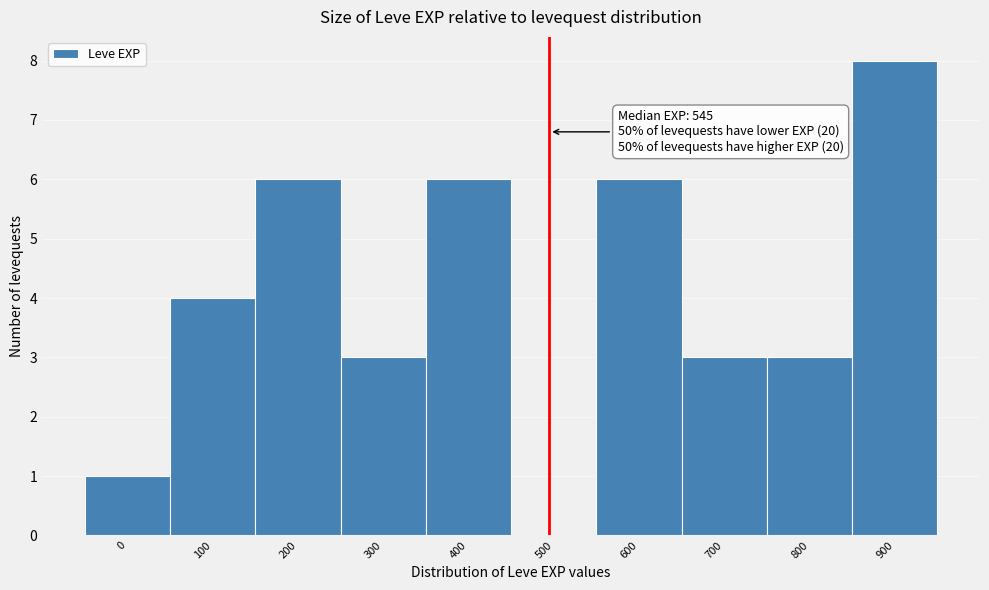

Reading left to right, list all the values displayed in this chart.

0=1	100=4	200=6	300=3	400=6	500=0	600=6	700=3	800=3	900=8